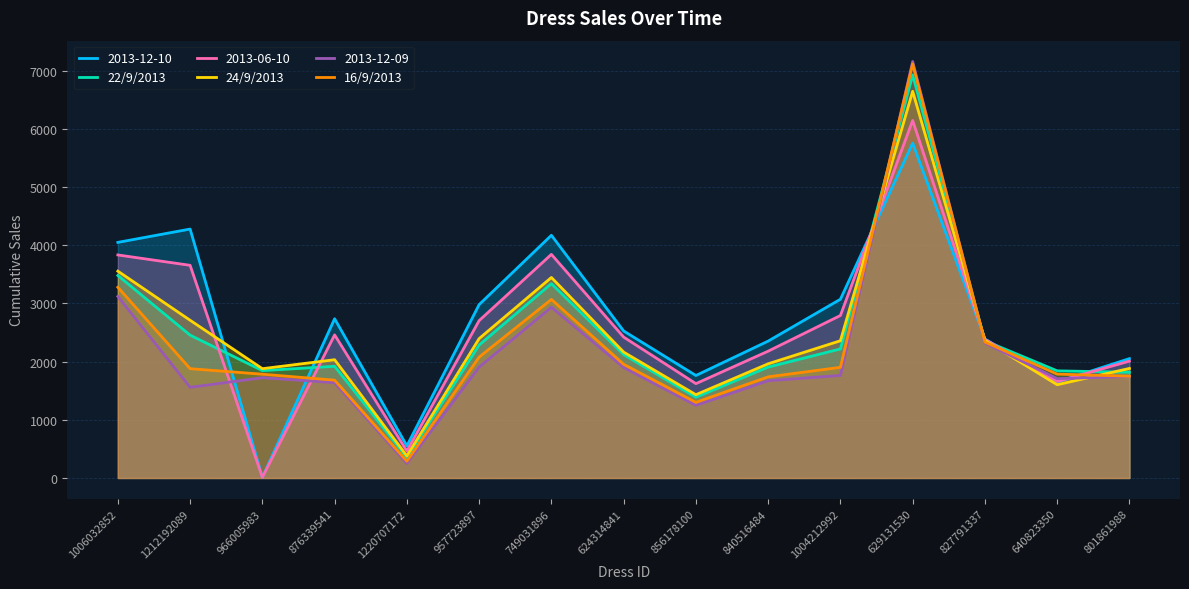

True or false: 22/9/2013 has a value of 353 at 1220707172.

True